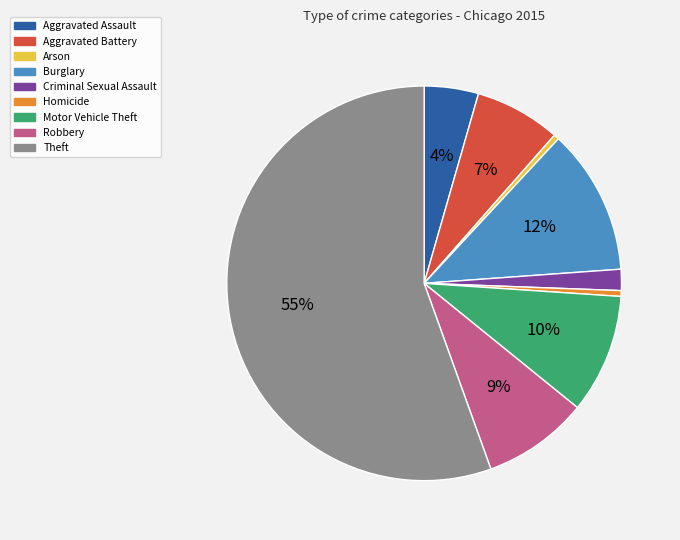

Is there any slice that represents more than half of the pie?

Yes